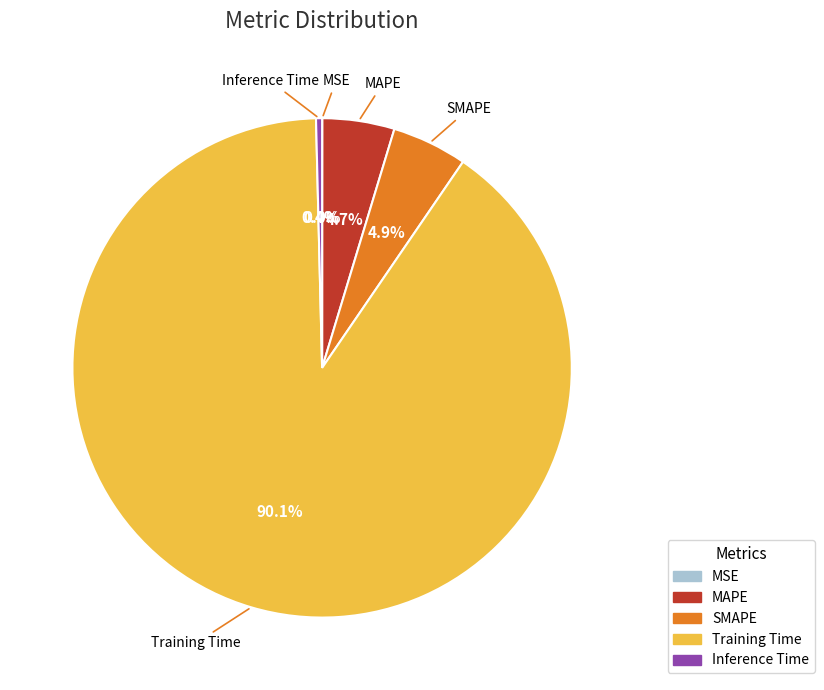

Is there any slice that represents more than half of the pie?

Yes